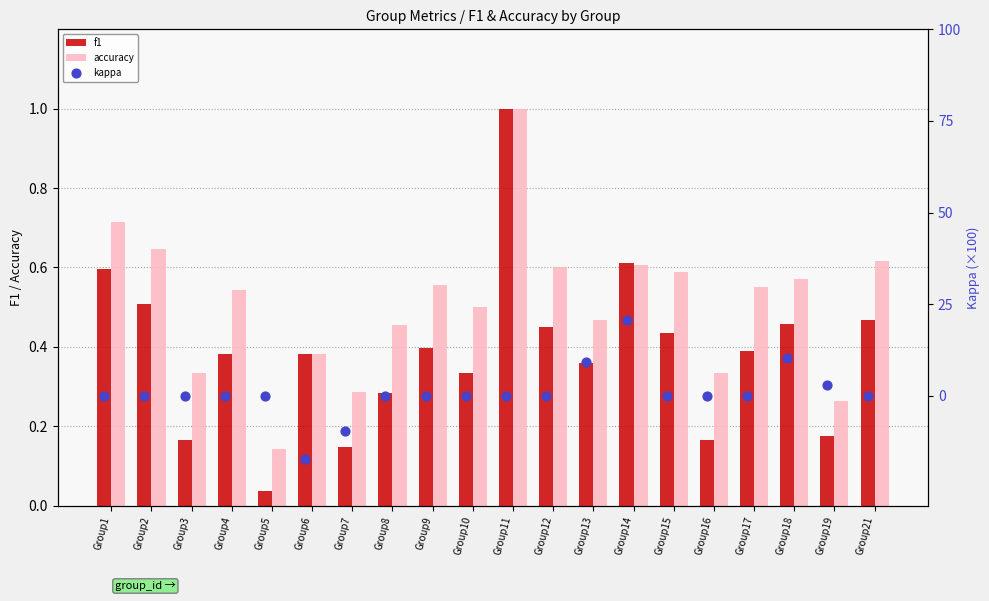

Which series has the largest total across all categories?

kappa